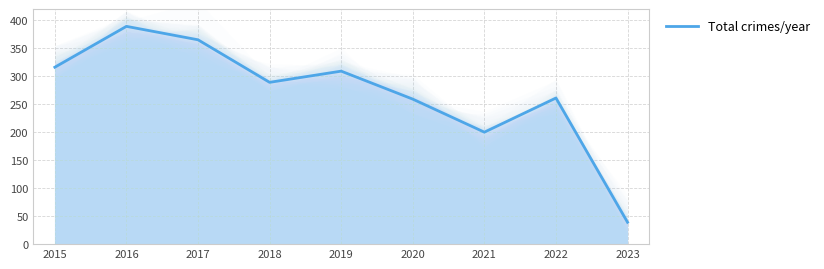

Reading left to right, transcribe all the data shown in this chart.

316	389	365	289	309	259	200	261	39